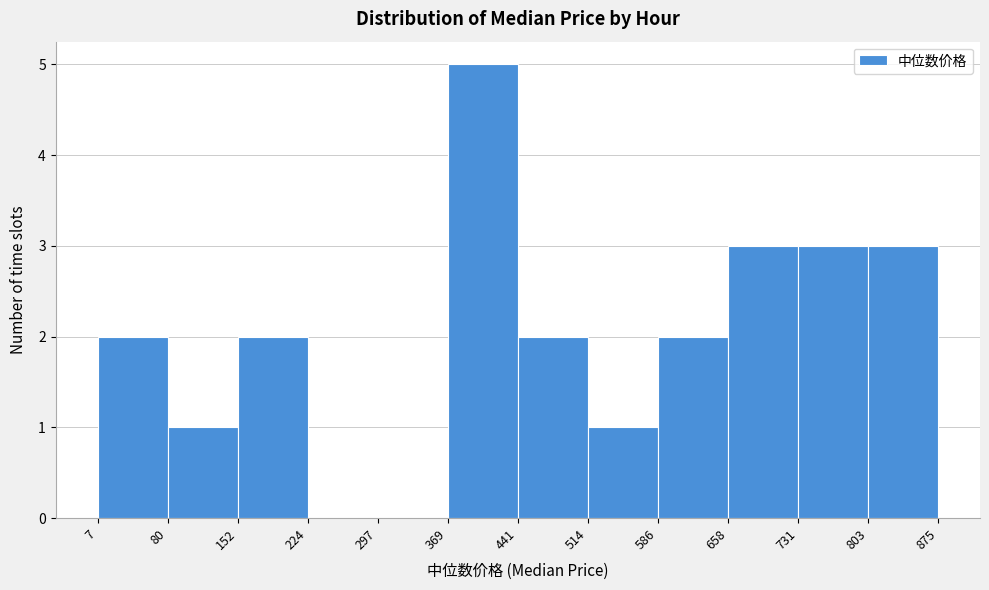

Reading left to right, list every bar in this chart as the range it spans on the x-axis followed by its height. The values are not printed on the chart, so give them approximately, as read against the axis.

7 to 80: 2
80 to 152: 1
152 to 224: 2
224 to 297: 0
297 to 369: 0
369 to 441: 5
441 to 514: 2
514 to 586: 1
586 to 658: 2
658 to 731: 3
731 to 803: 3
803 to 875: 3